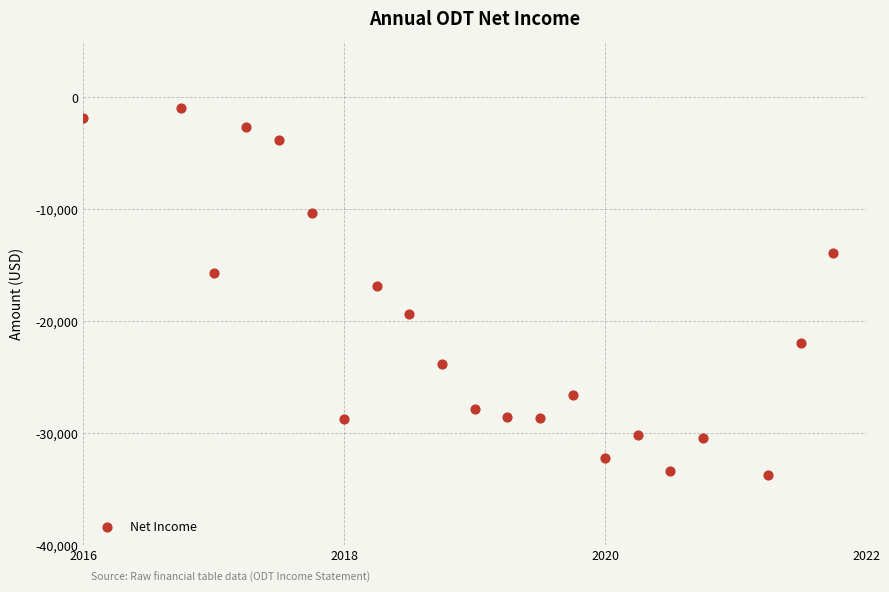

What Y value in the scatter plot is closest to -17400?

-16900